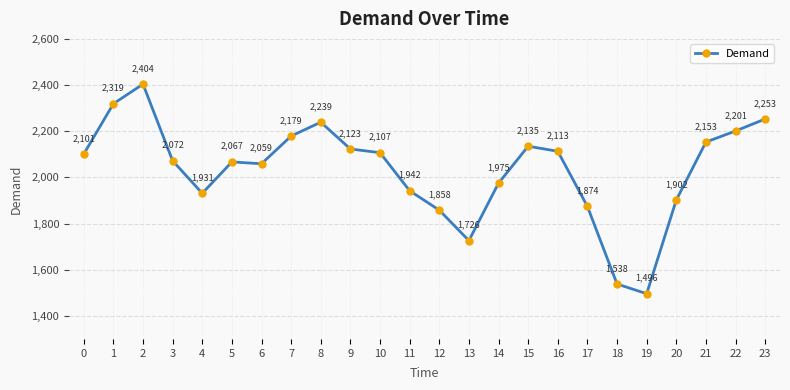

How many data points are less than 2101?

12